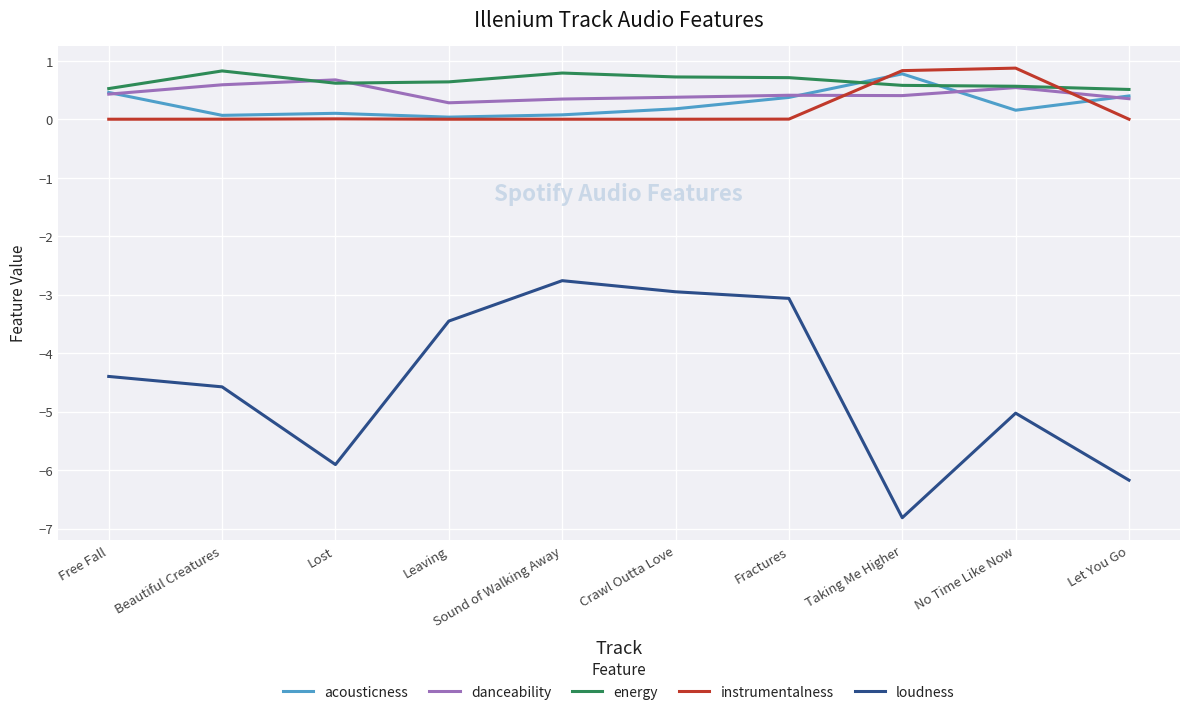

What position from the left is Lost?

3